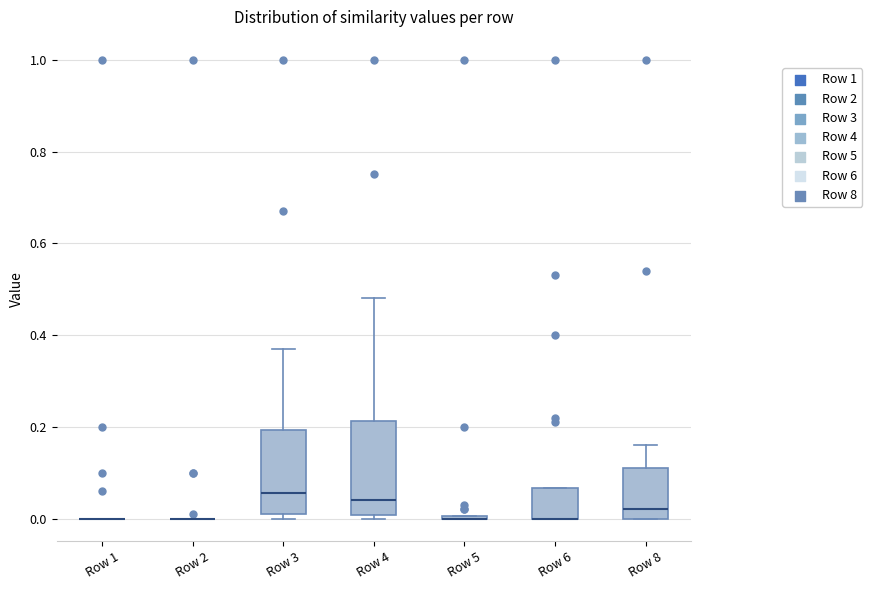

Which box is the tallest, from its lower edge to its upper edge?

Row 4